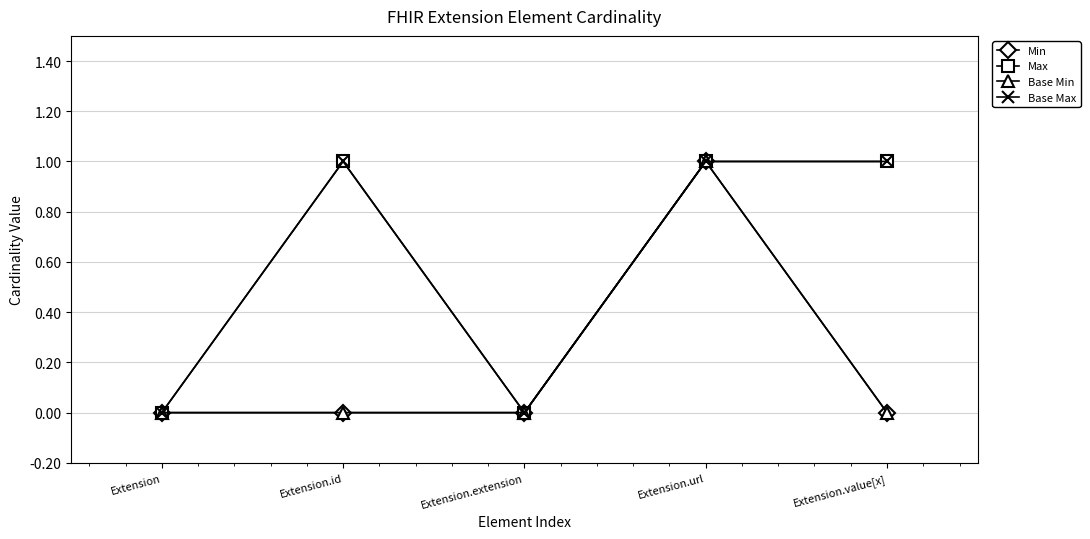

The value of Base Max at Extension is 0. True or false?

True